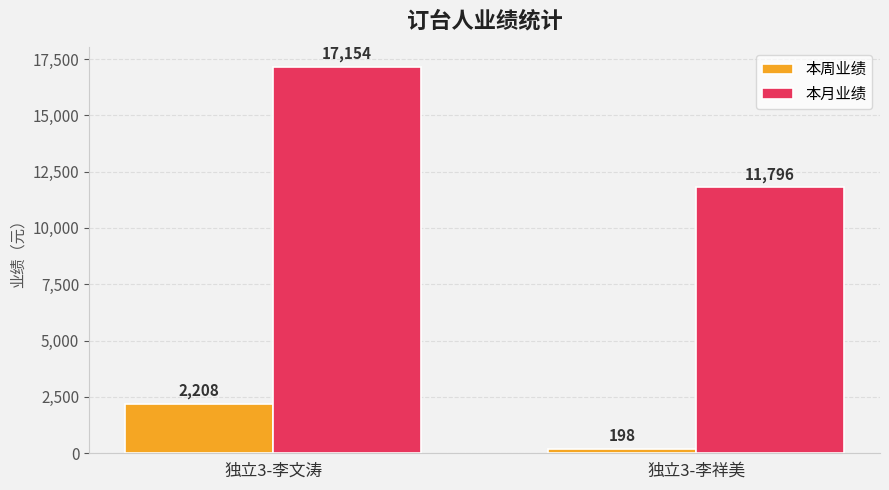

Which series changed the most between 独立3-李文涛 and 独立3-李祥美?

本月业绩